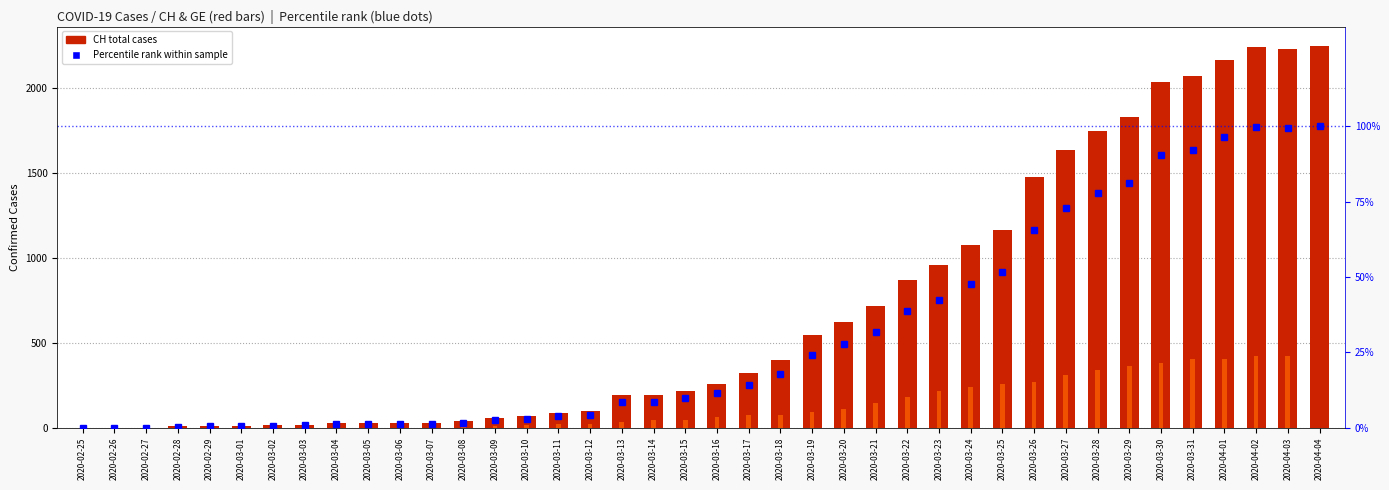

What is the sum of the Percentile rank (CH) values at 2020-02-25 and 2020-03-06?

1.3